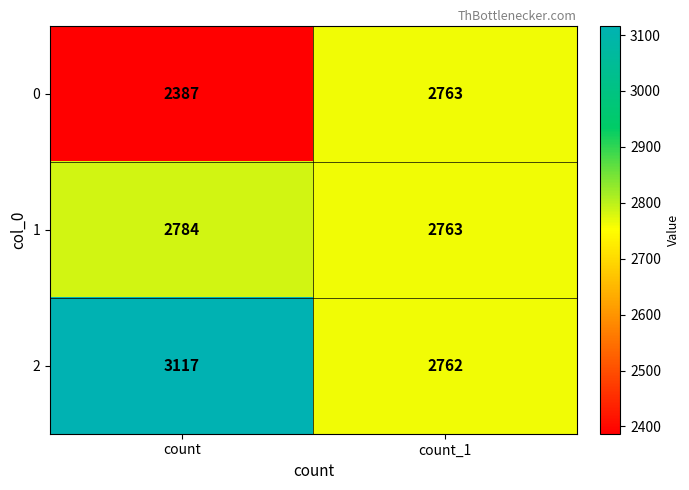

Which category has the lowest value across all series?

count